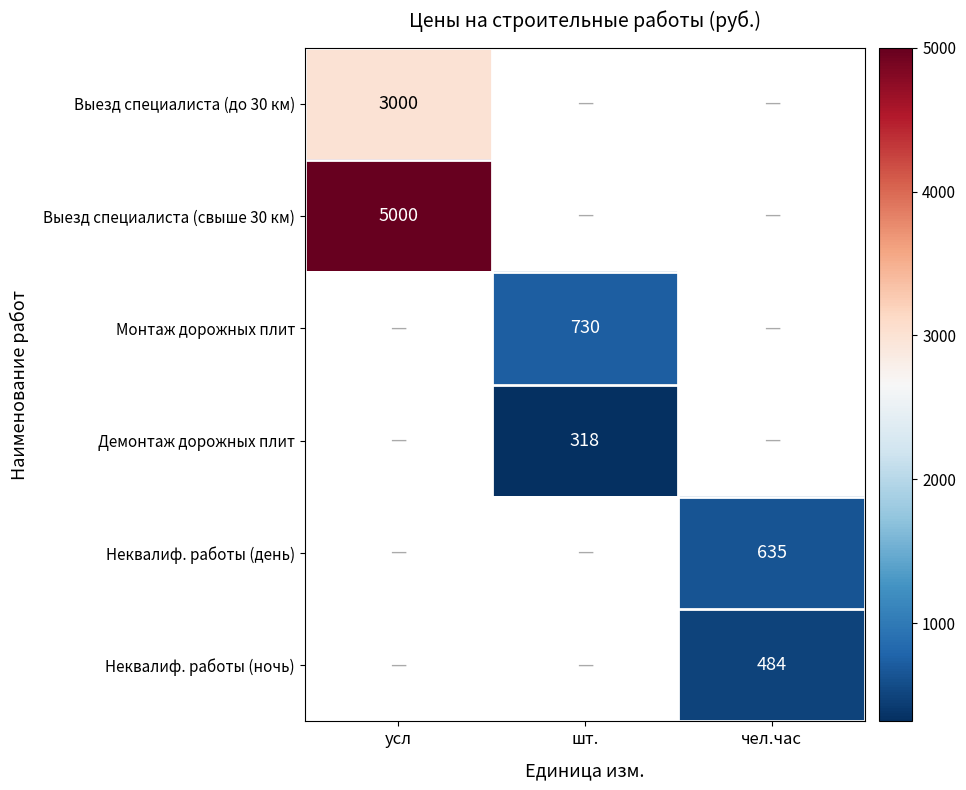

What is the difference between the highest and lowest values at усл?

2000.0